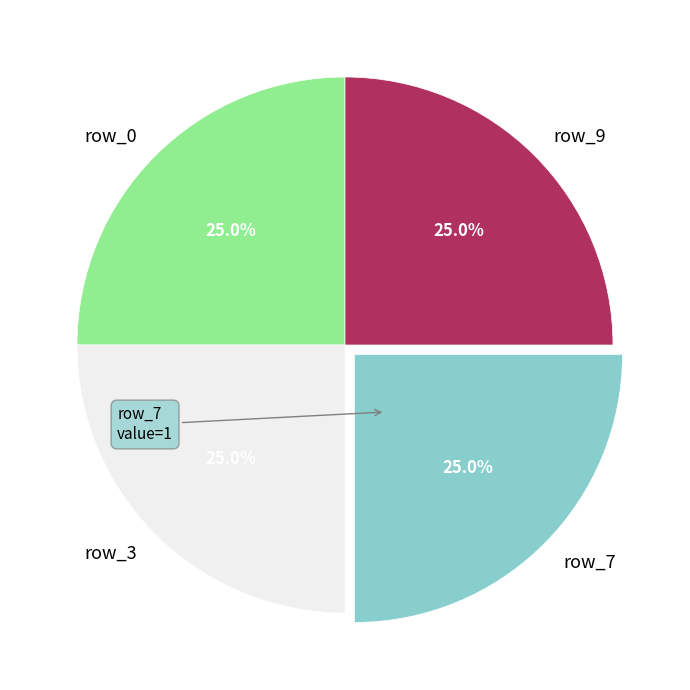

What percentage do row_7 and row_0 together represent?

50.0%